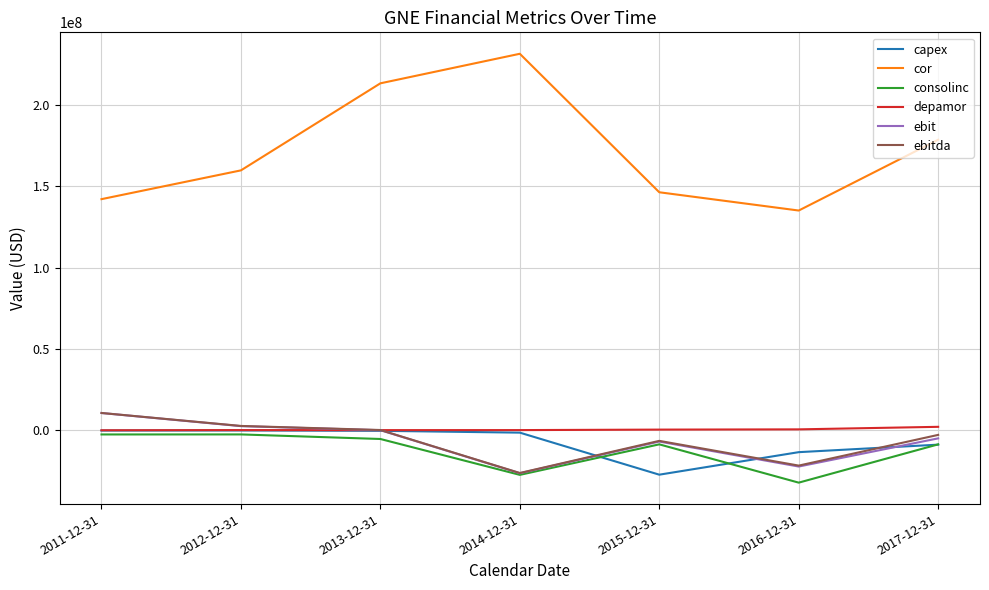

True or false: ebit has a value of -4958000 at 2017-12-31.

True